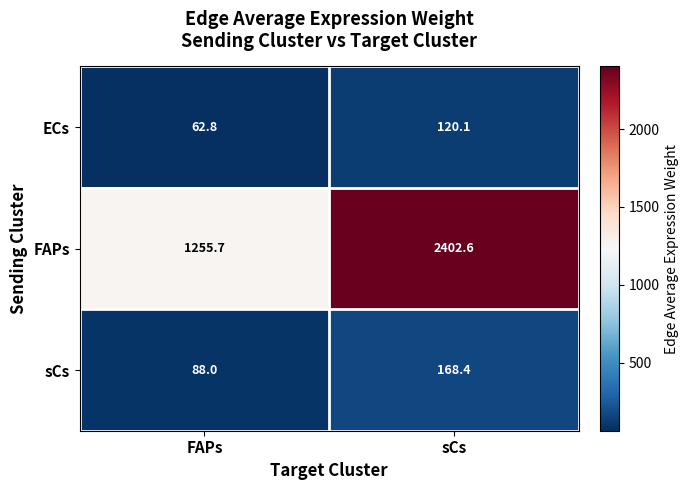

Which series has the largest total across all categories?

FAPs